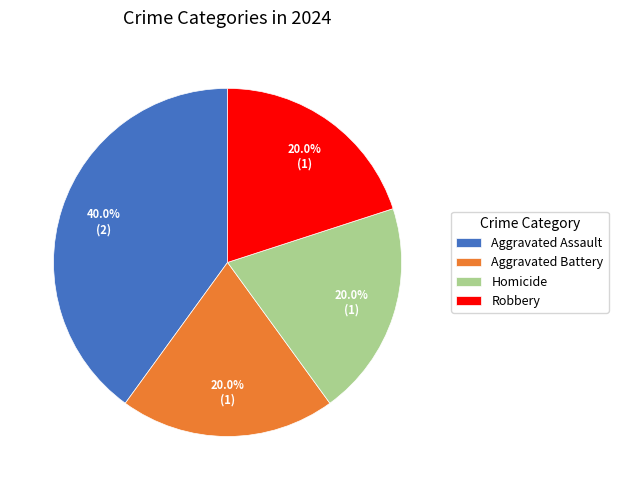

Which category has the biggest portion of the pie?

Aggravated Assault